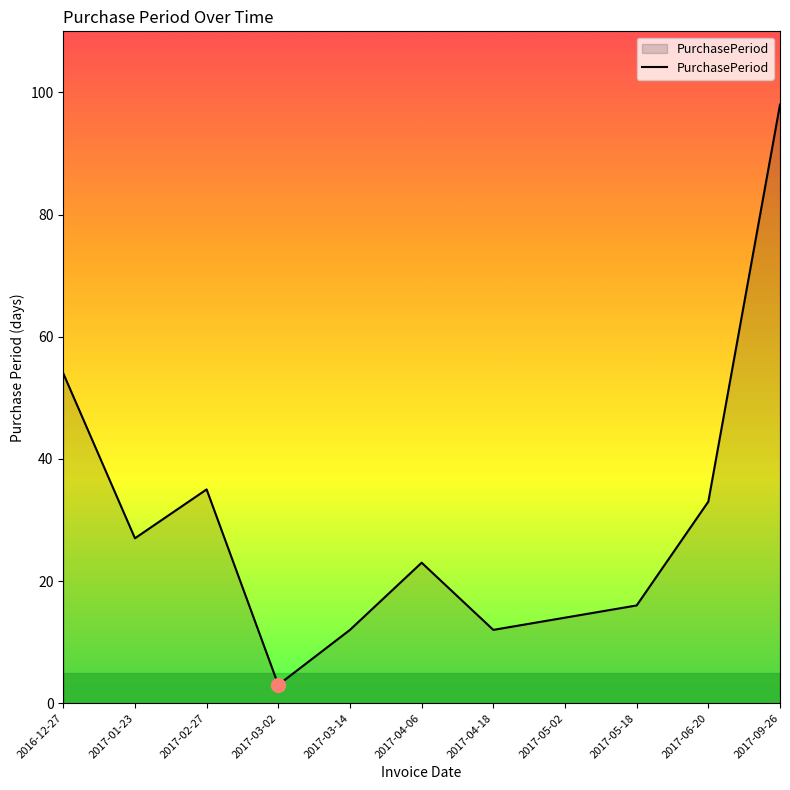

What position from the right is 2017-01-23?

10